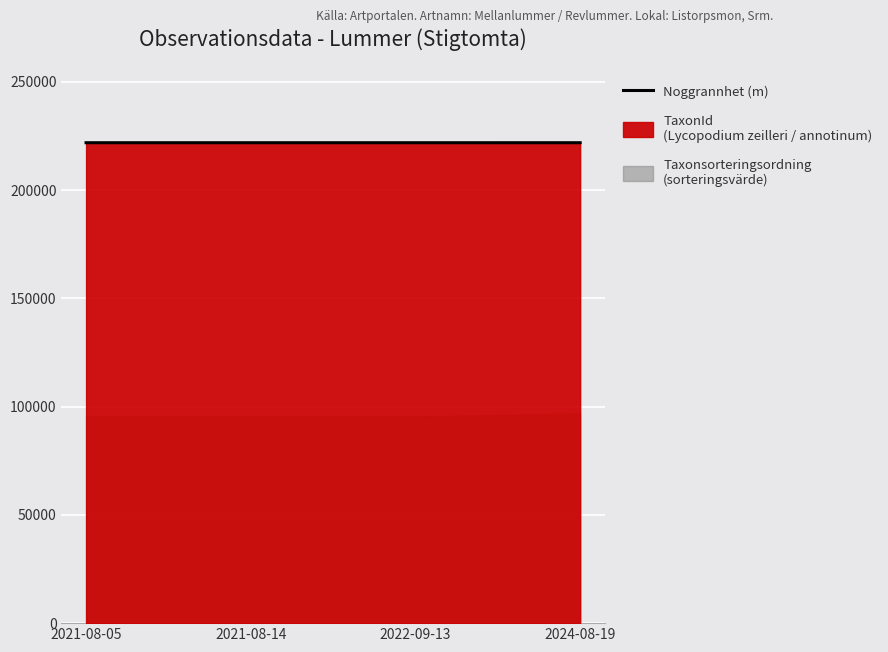

What is the sum of the values at 2021-08-05 and 2024-08-19?

443885